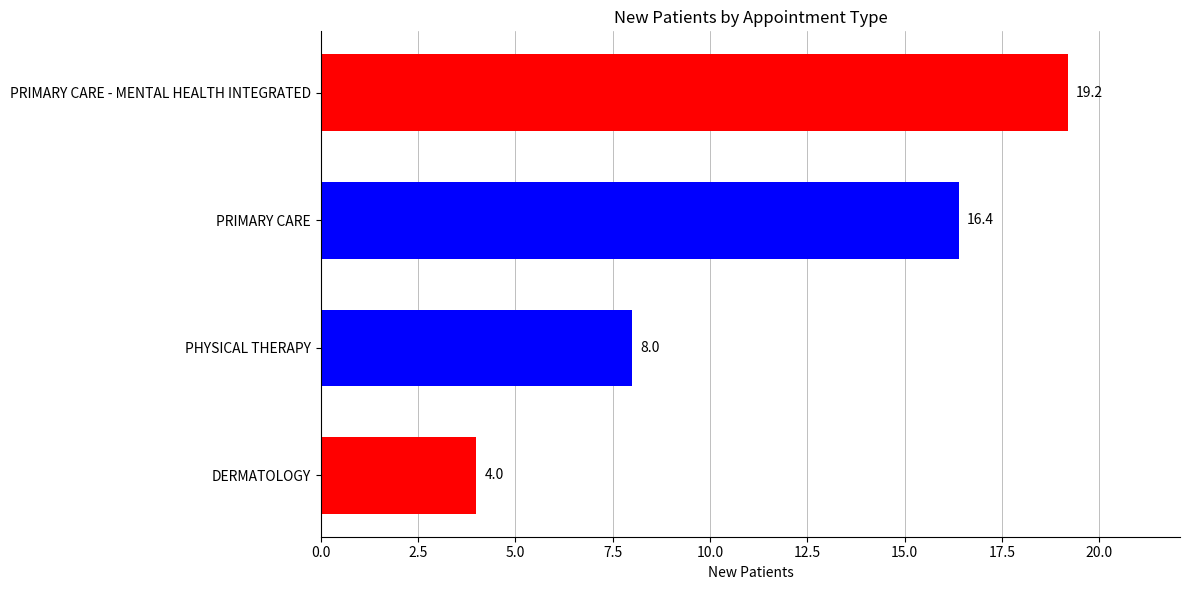

Where is the data nearest to the value 11?

PHYSICAL THERAPY